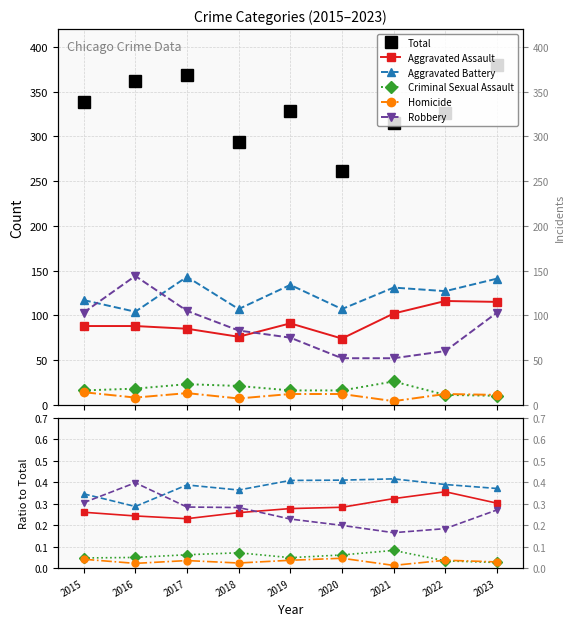

Where is the first local minimum for Aggravated Battery?

2016